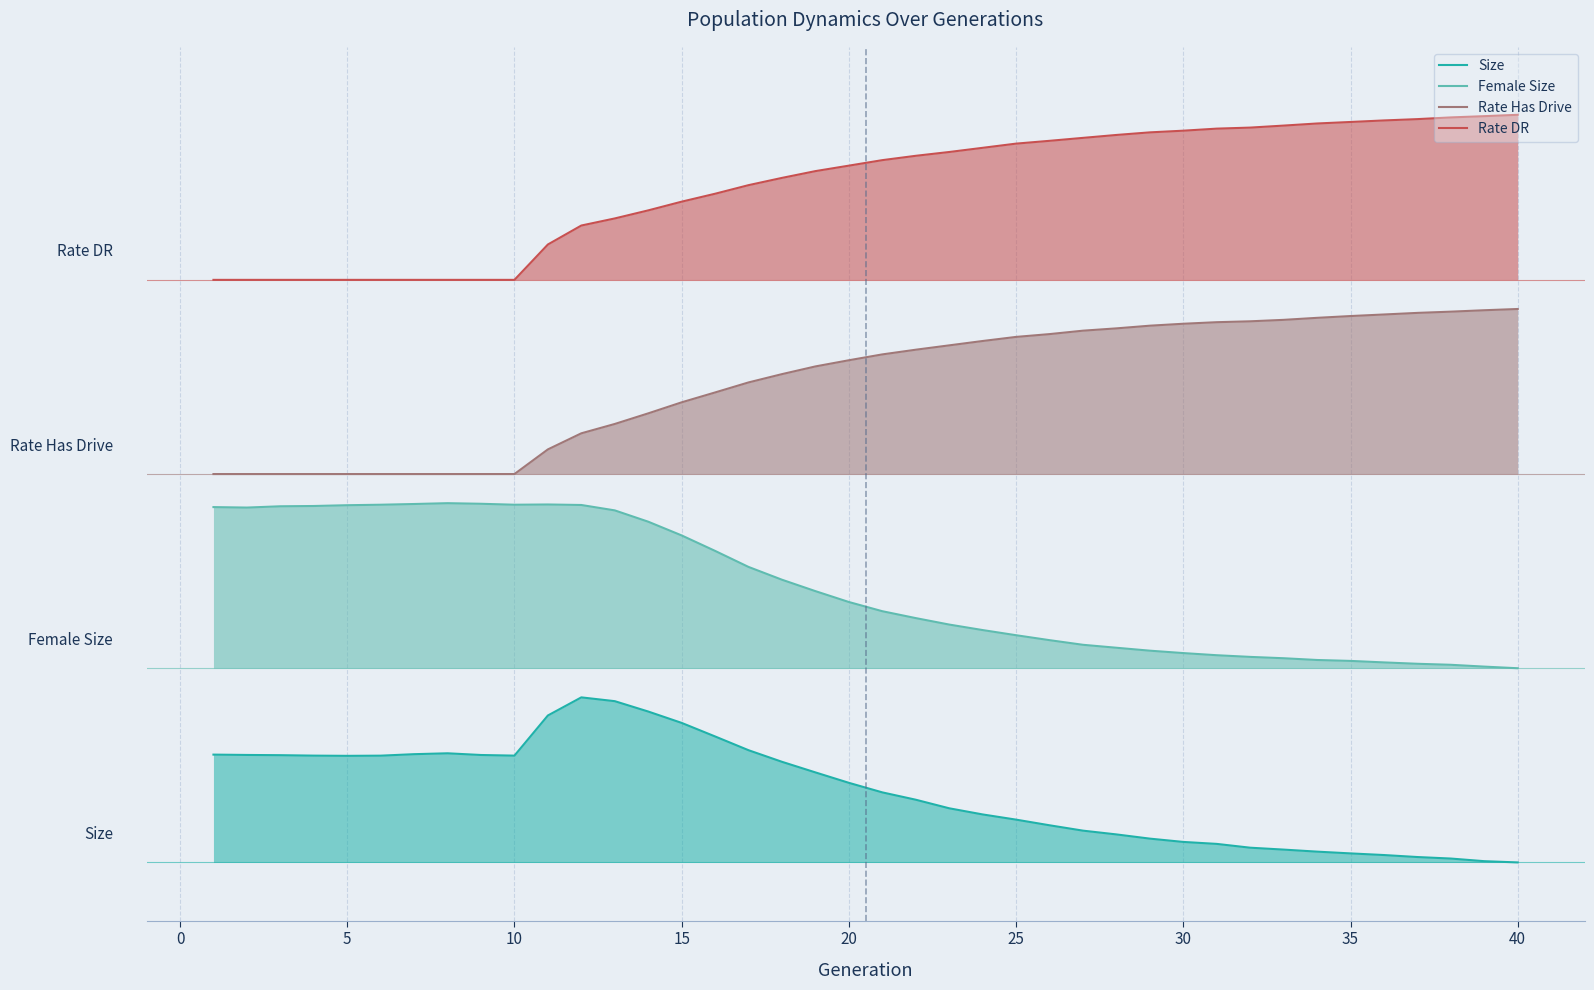

Read the Female Size value at 19.

1.3